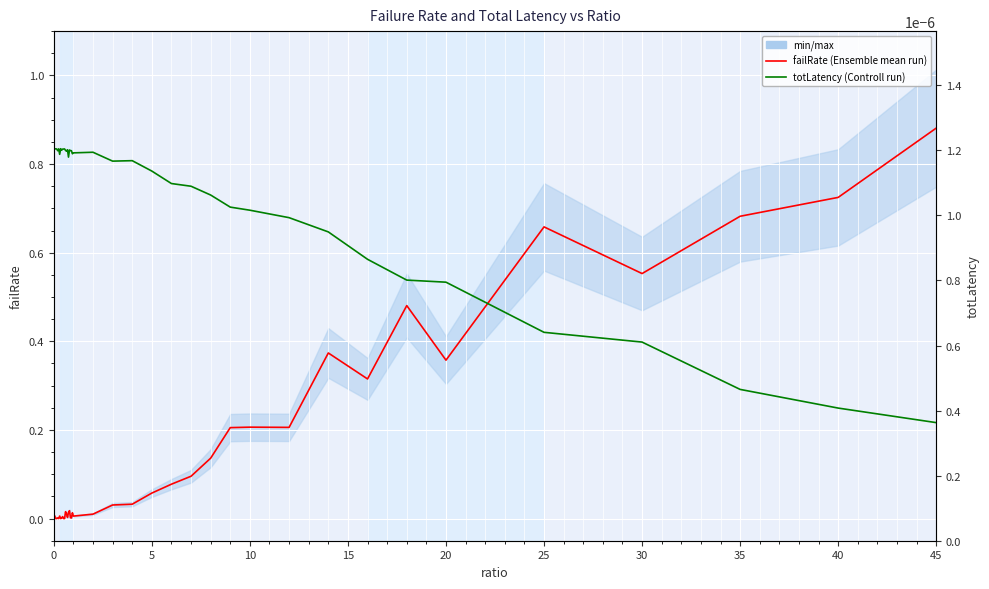

At how many categories does at least one series exceed 0?

40